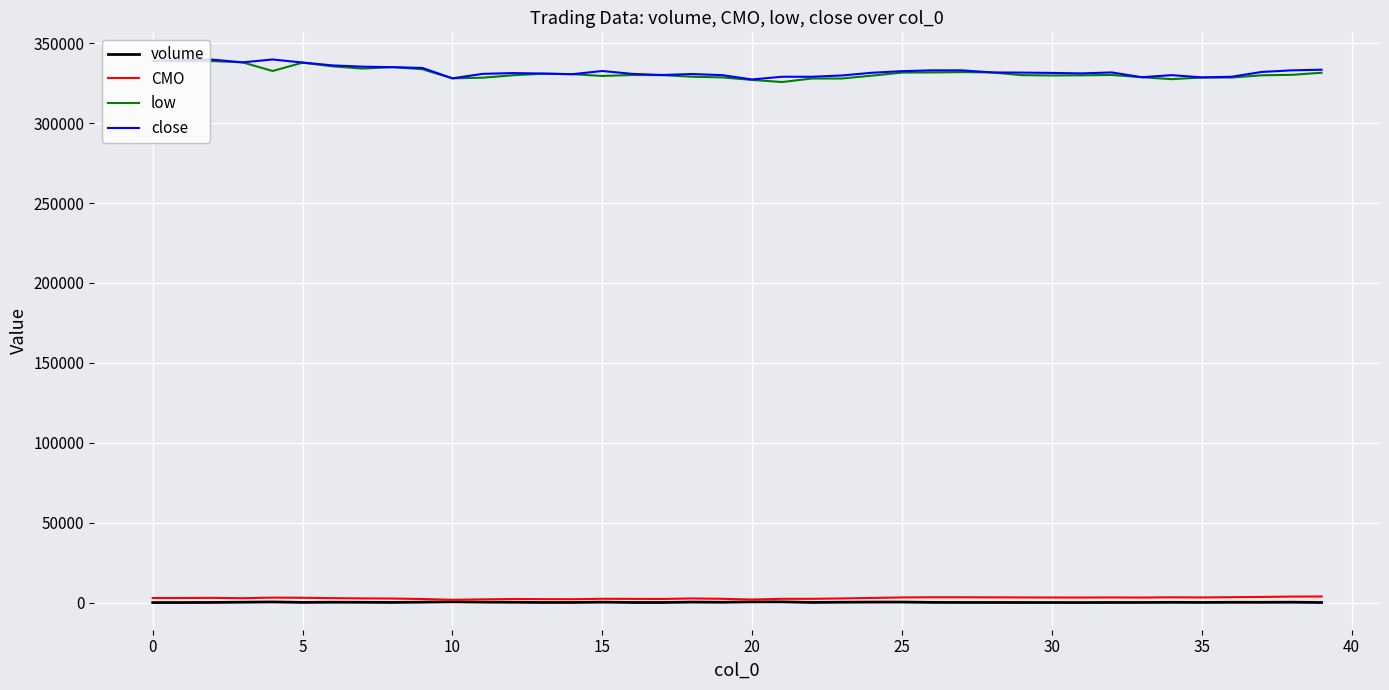

True or false: CMO and low intersect in this chart.

False